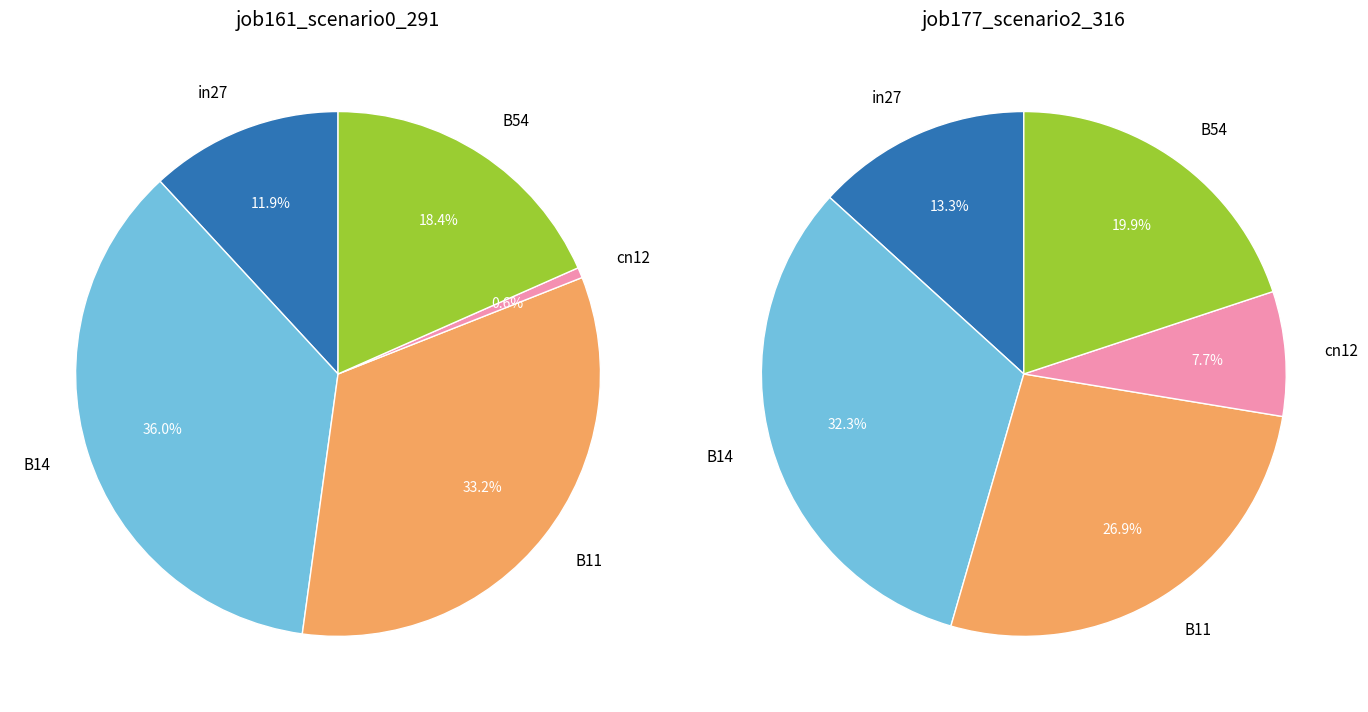

To the nearest percent, what percentage of the pie is B54?

20%